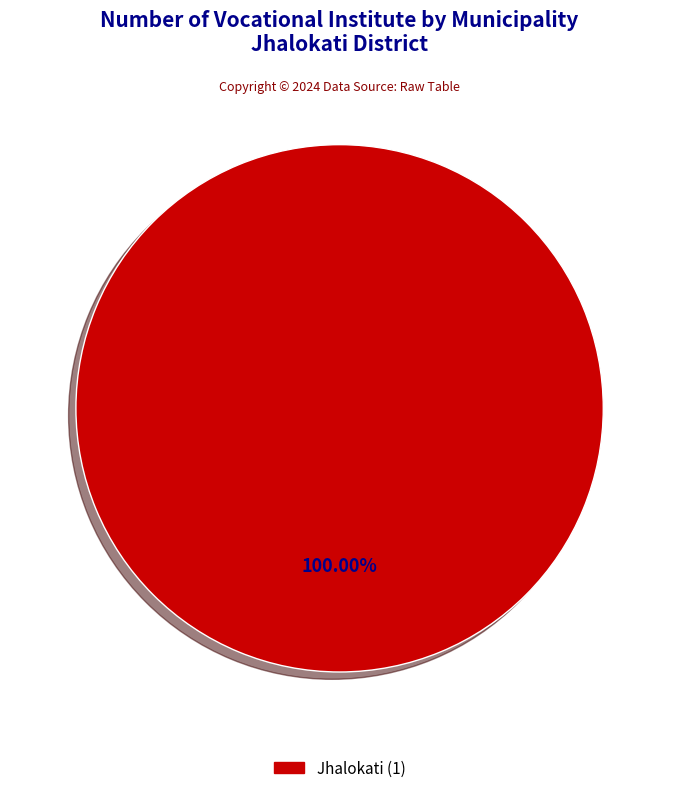

Is there any slice that represents more than half of the pie?

Yes